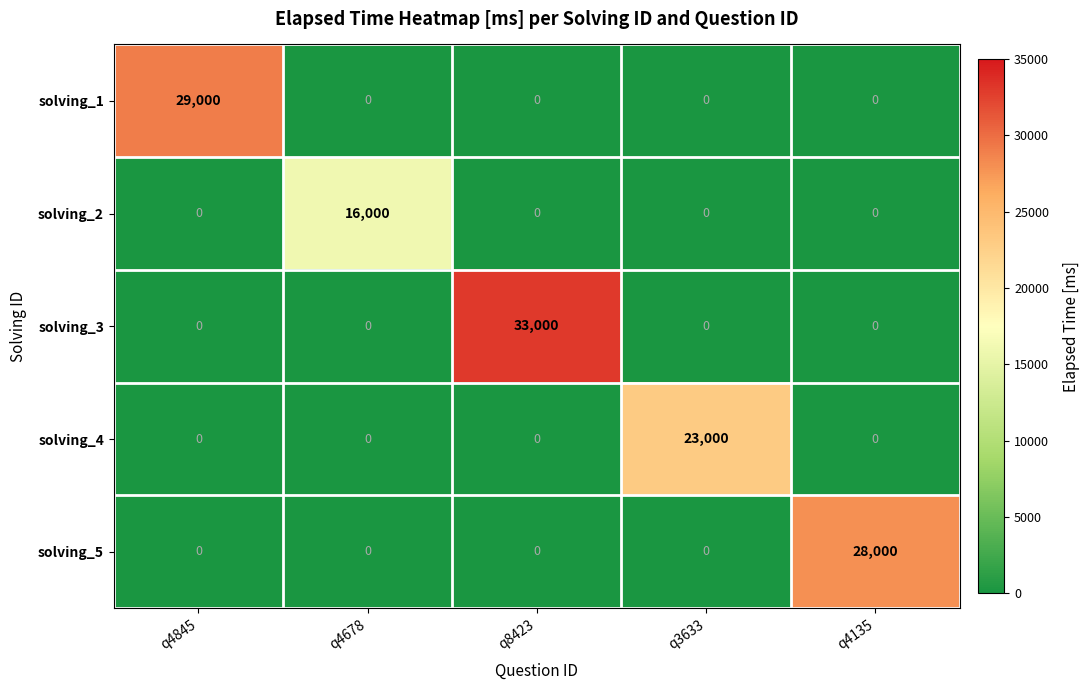

Which series has the widest spread of values?

solving_3